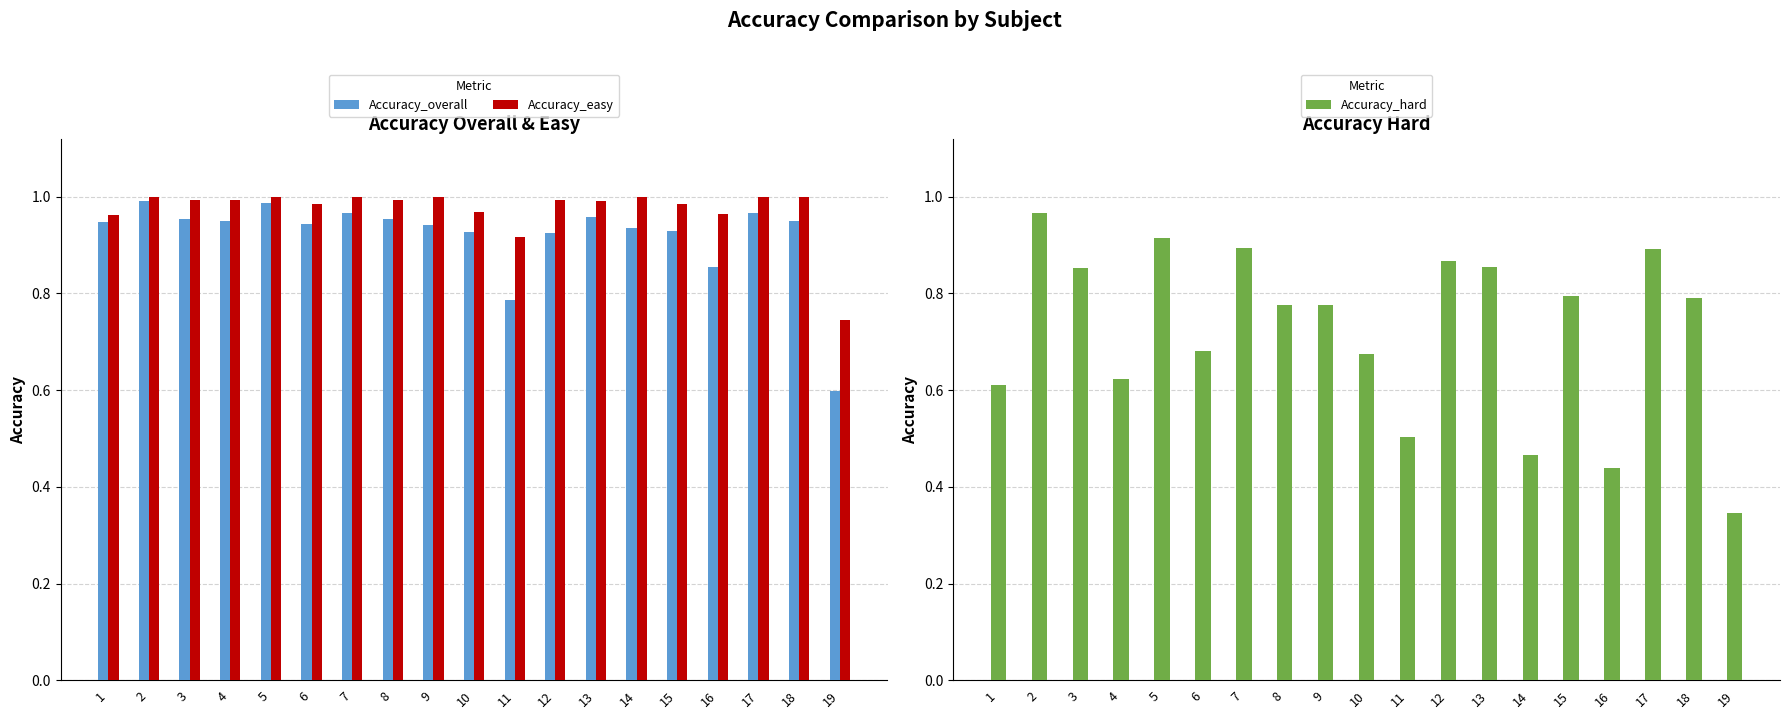

What is the average value of the Accuracy_hard series?

0.7